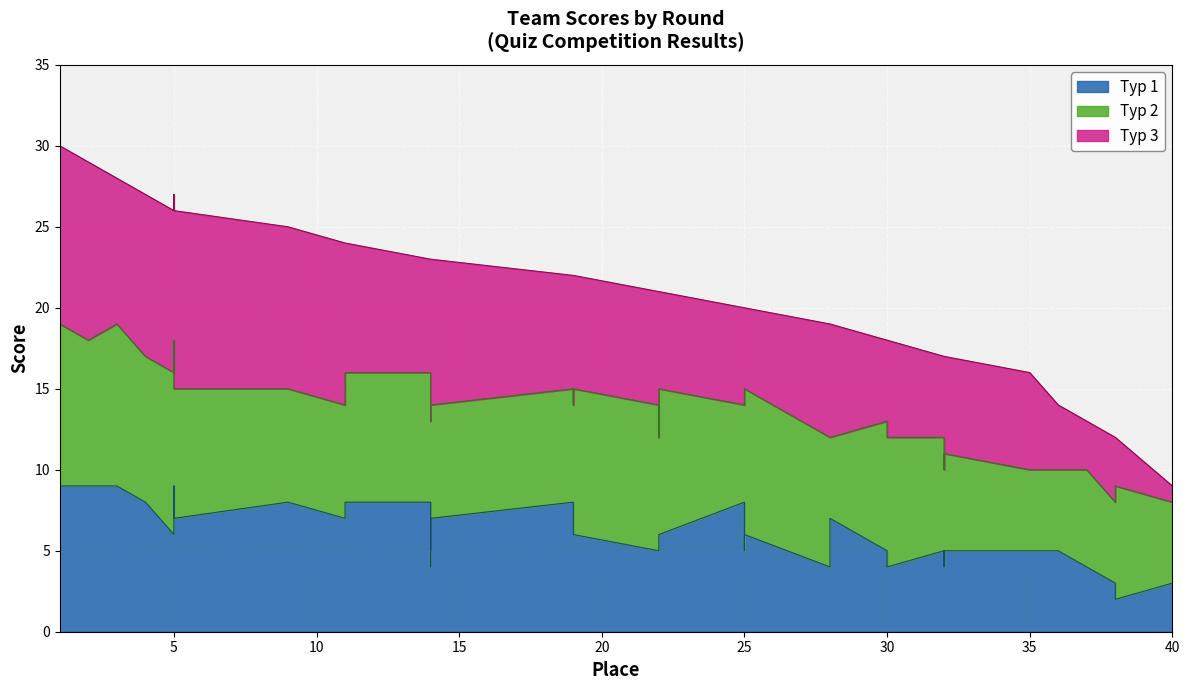

What is the value of the Тур 1 point at the 11th from the left?

7